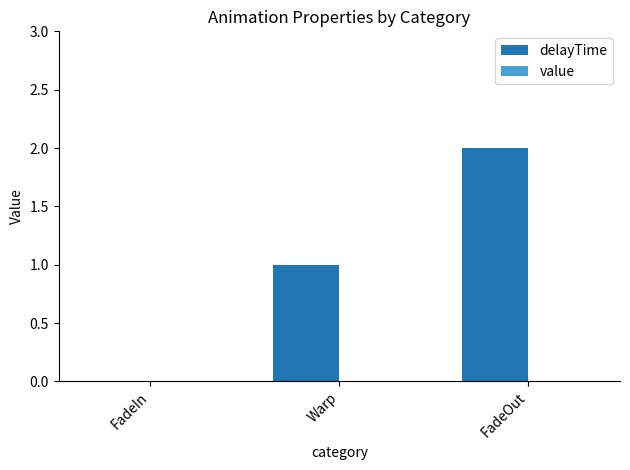

At which category does the chart reach its peak across all series?

FadeOut